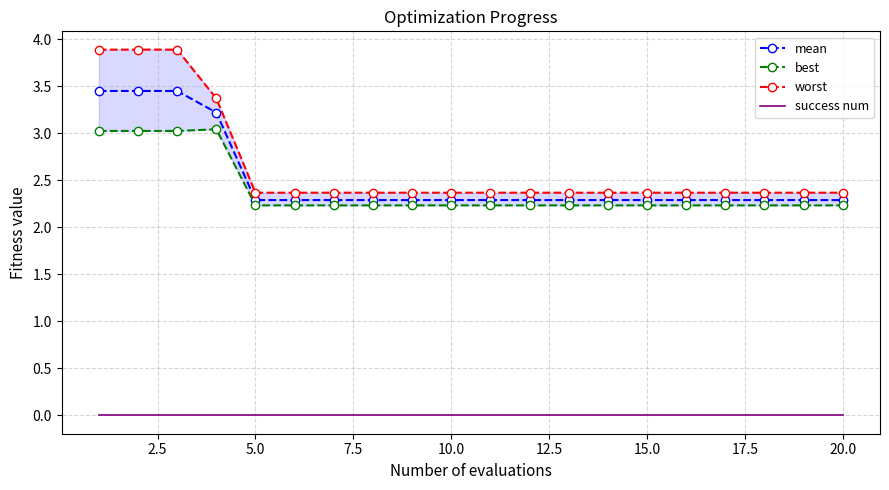

True or false: mean and worst cross at least once.

False